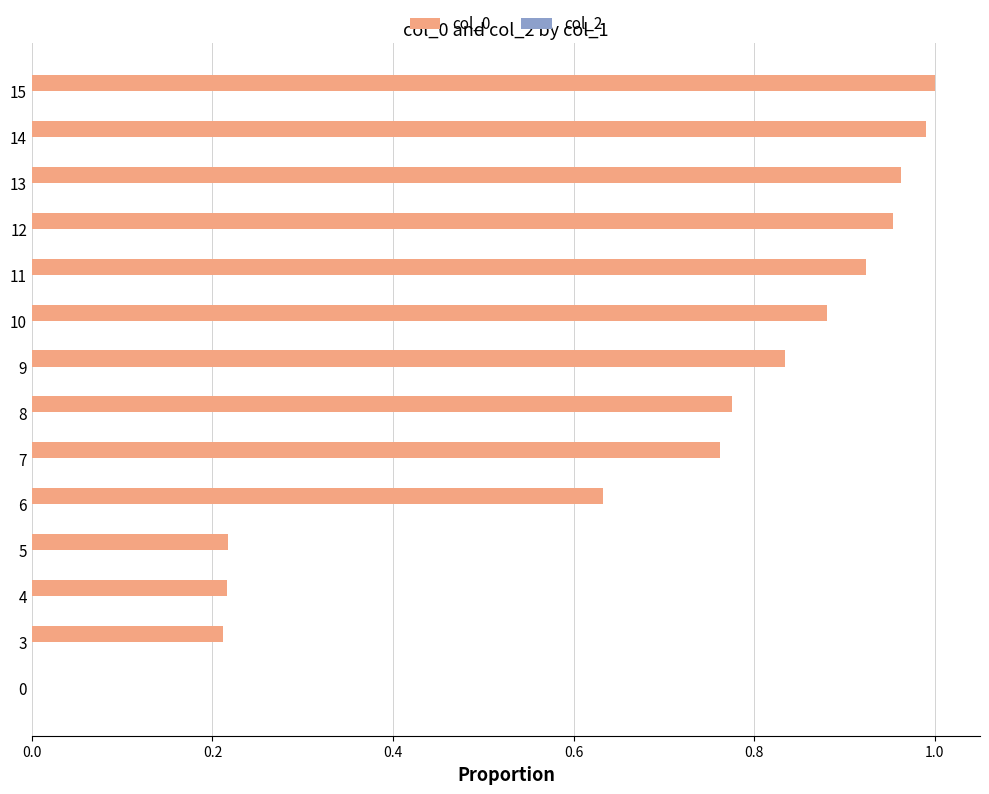

The value at 0 is -0.5. True or false?

False